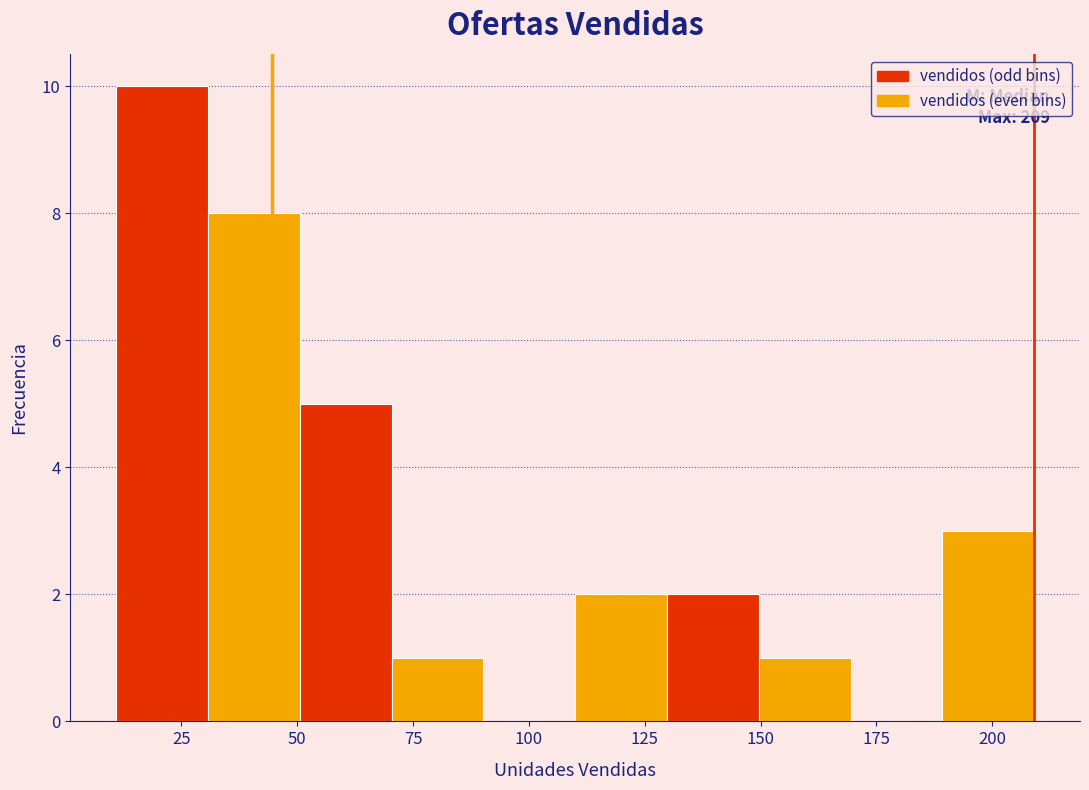

Read against the x-axis, roughly where is the centre of the tallest bar?

20